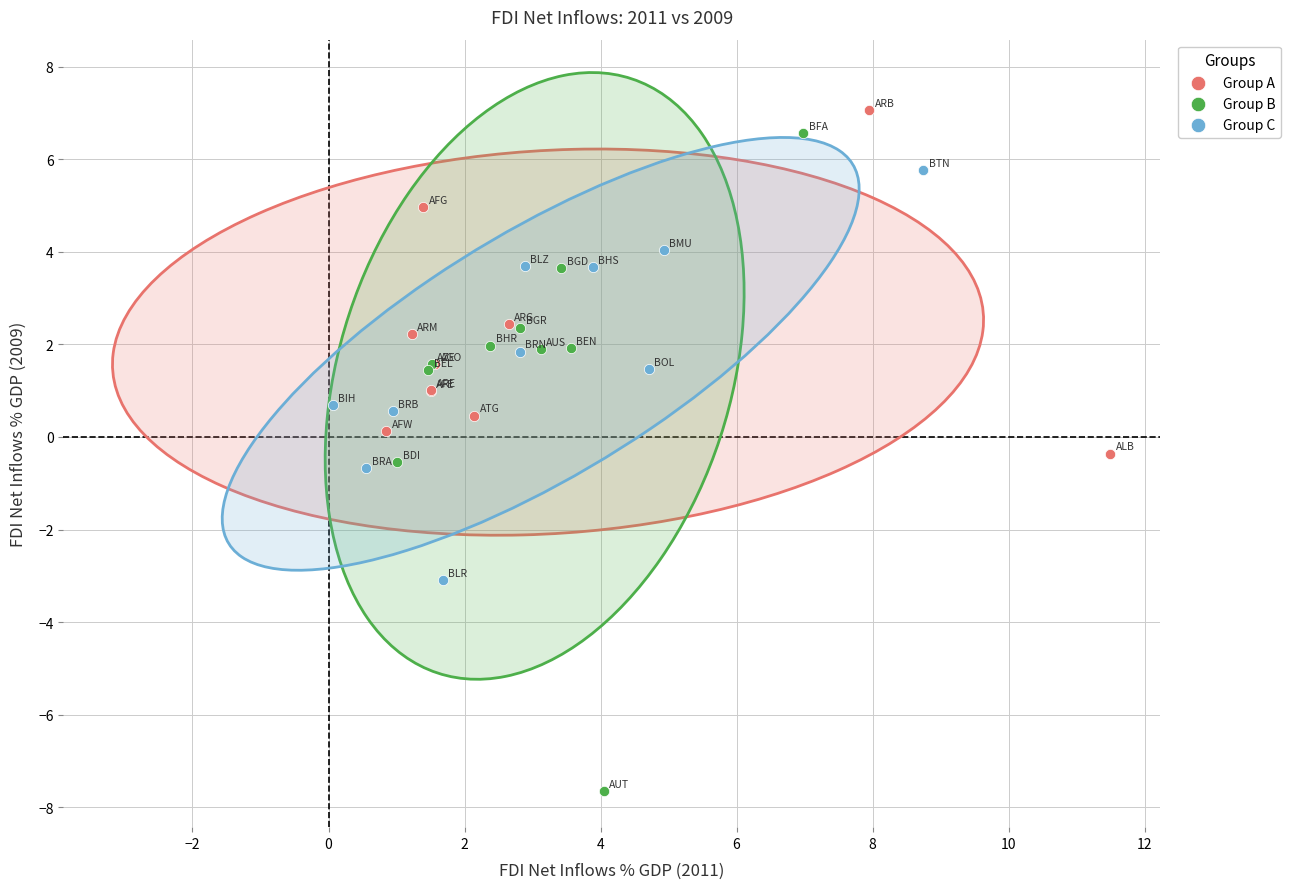

Which series has the largest Y range (max minus min)?

Group B